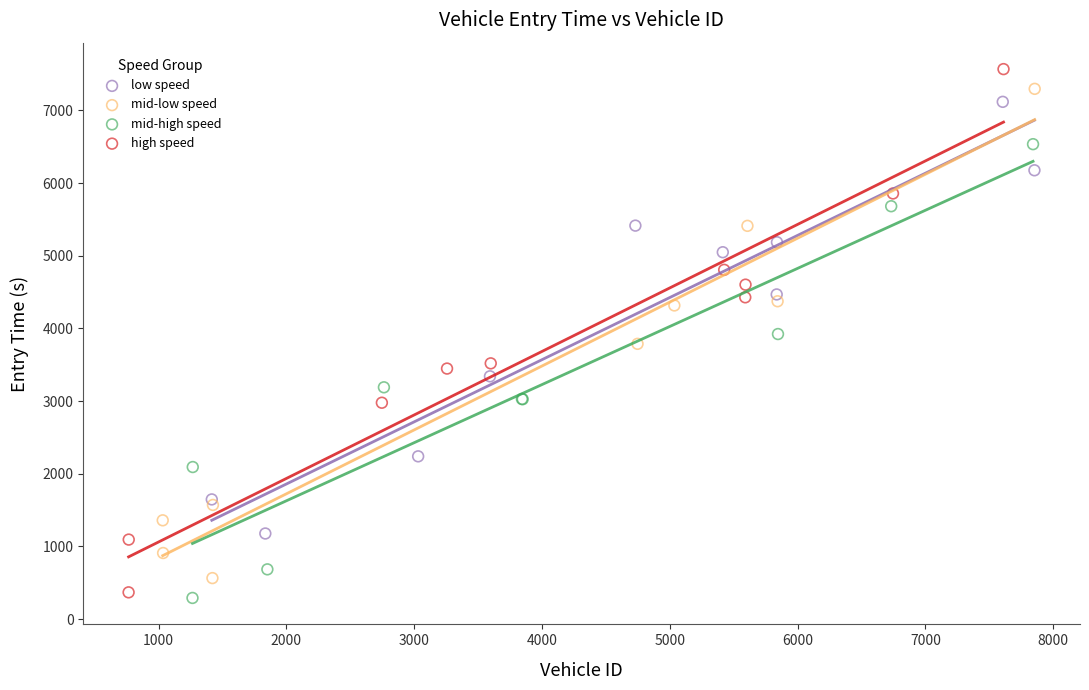

Which series reaches the maximum Y coordinate?

high speed